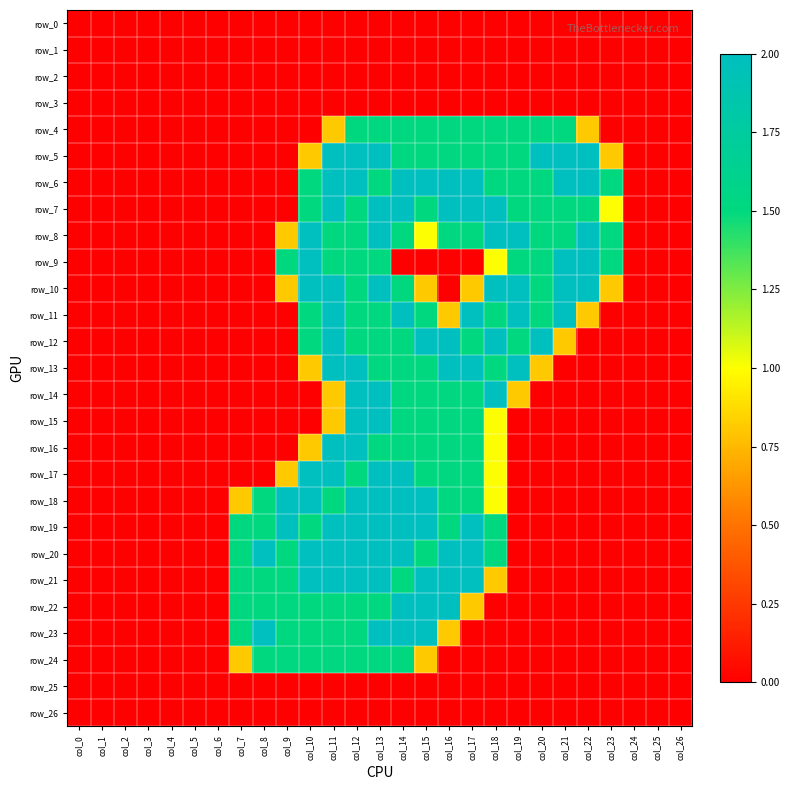

Reading left to right, list all the values displayed in this chart.

row_0: col_0=0.0	col_1=0.0	col_2=0.0	col_3=0.0	col_4=0.0	col_5=0.0	col_6=0.0	col_7=0.0	col_8=0.0	col_9=0.0	col_10=0.0	col_11=0.0	col_12=0.0	col_13=0.0	col_14=0.0	col_15=0.0	col_16=0.0	col_17=0.0	col_18=0.0	col_19=0.0	col_20=0.0	col_21=0.0	col_22=0.0	col_23=0.0	col_24=0.0	col_25=0.0	col_26=0.0
row_1: col_0=0.0	col_1=0.0	col_2=0.0	col_3=0.0	col_4=0.0	col_5=0.0	col_6=0.0	col_7=0.0	col_8=0.0	col_9=0.0	col_10=0.0	col_11=0.0	col_12=0.0	col_13=0.0	col_14=0.0	col_15=0.0	col_16=0.0	col_17=0.0	col_18=0.0	col_19=0.0	col_20=0.0	col_21=0.0	col_22=0.0	col_23=0.0	col_24=0.0	col_25=0.0	col_26=0.0
row_2: col_0=0.0	col_1=0.0	col_2=0.0	col_3=0.0	col_4=0.0	col_5=0.0	col_6=0.0	col_7=0.0	col_8=0.0	col_9=0.0	col_10=0.0	col_11=0.0	col_12=0.0	col_13=0.0	col_14=0.0	col_15=0.0	col_16=0.0	col_17=0.0	col_18=0.0	col_19=0.0	col_20=0.0	col_21=0.0	col_22=0.0	col_23=0.0	col_24=0.0	col_25=0.0	col_26=0.0
row_3: col_0=0.0	col_1=0.0	col_2=0.0	col_3=0.0	col_4=0.0	col_5=0.0	col_6=0.0	col_7=0.0	col_8=0.0	col_9=0.0	col_10=0.0	col_11=0.0	col_12=0.0	col_13=0.0	col_14=0.0	col_15=0.0	col_16=0.0	col_17=0.0	col_18=0.0	col_19=0.0	col_20=0.0	col_21=0.0	col_22=0.0	col_23=0.0	col_24=0.0	col_25=0.0	col_26=0.0
row_4: col_0=0.0	col_1=0.0	col_2=0.0	col_3=0.0	col_4=0.0	col_5=0.0	col_6=0.0	col_7=0.0	col_8=0.0	col_9=0.0	col_10=0.0	col_11=0.8	col_12=1.5	col_13=1.5	col_14=1.5	col_15=1.5	col_16=1.5	col_17=1.5	col_18=1.5	col_19=1.5	col_20=1.5	col_21=1.5	col_22=0.8	col_23=0.0	col_24=0.0	col_25=0.0	col_26=0.0
row_5: col_0=0.0	col_1=0.0	col_2=0.0	col_3=0.0	col_4=0.0	col_5=0.0	col_6=0.0	col_7=0.0	col_8=0.0	col_9=0.0	col_10=0.8	col_11=2.0	col_12=2.0	col_13=2.0	col_14=1.5	col_15=1.5	col_16=1.5	col_17=1.5	col_18=1.5	col_19=1.5	col_20=2.0	col_21=2.0	col_22=2.0	col_23=0.8	col_24=0.0	col_25=0.0	col_26=0.0
row_6: col_0=0.0	col_1=0.0	col_2=0.0	col_3=0.0	col_4=0.0	col_5=0.0	col_6=0.0	col_7=0.0	col_8=0.0	col_9=0.0	col_10=1.5	col_11=2.0	col_12=2.0	col_13=1.5	col_14=2.0	col_15=2.0	col_16=2.0	col_17=2.0	col_18=1.5	col_19=1.5	col_20=1.5	col_21=2.0	col_22=2.0	col_23=1.5	col_24=0.0	col_25=0.0	col_26=0.0
row_7: col_0=0.0	col_1=0.0	col_2=0.0	col_3=0.0	col_4=0.0	col_5=0.0	col_6=0.0	col_7=0.0	col_8=0.0	col_9=0.0	col_10=1.5	col_11=2.0	col_12=1.5	col_13=2.0	col_14=2.0	col_15=1.5	col_16=2.0	col_17=2.0	col_18=2.0	col_19=1.5	col_20=1.5	col_21=1.5	col_22=1.5	col_23=1.0	col_24=0.0	col_25=0.0	col_26=0.0
row_8: col_0=0.0	col_1=0.0	col_2=0.0	col_3=0.0	col_4=0.0	col_5=0.0	col_6=0.0	col_7=0.0	col_8=0.0	col_9=0.8	col_10=2.0	col_11=1.5	col_12=1.5	col_13=2.0	col_14=1.5	col_15=1.0	col_16=1.5	col_17=1.5	col_18=2.0	col_19=2.0	col_20=1.5	col_21=1.5	col_22=2.0	col_23=1.5	col_24=0.0	col_25=0.0	col_26=0.0
row_9: col_0=0.0	col_1=0.0	col_2=0.0	col_3=0.0	col_4=0.0	col_5=0.0	col_6=0.0	col_7=0.0	col_8=0.0	col_9=1.5	col_10=2.0	col_11=1.5	col_12=1.5	col_13=1.5	col_14=0.0	col_15=0.0	col_16=0.0	col_17=0.0	col_18=1.0	col_19=1.5	col_20=1.5	col_21=2.0	col_22=2.0	col_23=1.5	col_24=0.0	col_25=0.0	col_26=0.0
row_10: col_0=0.0	col_1=0.0	col_2=0.0	col_3=0.0	col_4=0.0	col_5=0.0	col_6=0.0	col_7=0.0	col_8=0.0	col_9=0.8	col_10=2.0	col_11=2.0	col_12=1.5	col_13=2.0	col_14=1.5	col_15=0.8	col_16=0.0	col_17=0.8	col_18=2.0	col_19=2.0	col_20=1.5	col_21=2.0	col_22=2.0	col_23=0.8	col_24=0.0	col_25=0.0	col_26=0.0
row_11: col_0=0.0	col_1=0.0	col_2=0.0	col_3=0.0	col_4=0.0	col_5=0.0	col_6=0.0	col_7=0.0	col_8=0.0	col_9=0.0	col_10=1.5	col_11=2.0	col_12=1.5	col_13=1.5	col_14=2.0	col_15=1.5	col_16=0.8	col_17=2.0	col_18=1.5	col_19=2.0	col_20=1.5	col_21=2.0	col_22=0.8	col_23=0.0	col_24=0.0	col_25=0.0	col_26=0.0
row_12: col_0=0.0	col_1=0.0	col_2=0.0	col_3=0.0	col_4=0.0	col_5=0.0	col_6=0.0	col_7=0.0	col_8=0.0	col_9=0.0	col_10=1.5	col_11=2.0	col_12=1.5	col_13=1.5	col_14=1.5	col_15=2.0	col_16=2.0	col_17=1.5	col_18=2.0	col_19=1.5	col_20=2.0	col_21=0.8	col_22=0.0	col_23=0.0	col_24=0.0	col_25=0.0	col_26=0.0
row_13: col_0=0.0	col_1=0.0	col_2=0.0	col_3=0.0	col_4=0.0	col_5=0.0	col_6=0.0	col_7=0.0	col_8=0.0	col_9=0.0	col_10=0.8	col_11=2.0	col_12=2.0	col_13=1.5	col_14=1.5	col_15=1.5	col_16=2.0	col_17=2.0	col_18=1.5	col_19=2.0	col_20=0.8	col_21=0.0	col_22=0.0	col_23=0.0	col_24=0.0	col_25=0.0	col_26=0.0
row_14: col_0=0.0	col_1=0.0	col_2=0.0	col_3=0.0	col_4=0.0	col_5=0.0	col_6=0.0	col_7=0.0	col_8=0.0	col_9=0.0	col_10=0.0	col_11=0.8	col_12=2.0	col_13=2.0	col_14=1.5	col_15=1.5	col_16=1.5	col_17=1.5	col_18=2.0	col_19=0.8	col_20=0.0	col_21=0.0	col_22=0.0	col_23=0.0	col_24=0.0	col_25=0.0	col_26=0.0
row_15: col_0=0.0	col_1=0.0	col_2=0.0	col_3=0.0	col_4=0.0	col_5=0.0	col_6=0.0	col_7=0.0	col_8=0.0	col_9=0.0	col_10=0.0	col_11=0.8	col_12=2.0	col_13=2.0	col_14=1.5	col_15=1.5	col_16=1.5	col_17=1.5	col_18=1.0	col_19=0.0	col_20=0.0	col_21=0.0	col_22=0.0	col_23=0.0	col_24=0.0	col_25=0.0	col_26=0.0
row_16: col_0=0.0	col_1=0.0	col_2=0.0	col_3=0.0	col_4=0.0	col_5=0.0	col_6=0.0	col_7=0.0	col_8=0.0	col_9=0.0	col_10=0.8	col_11=2.0	col_12=2.0	col_13=1.5	col_14=1.5	col_15=1.5	col_16=1.5	col_17=1.5	col_18=1.0	col_19=0.0	col_20=0.0	col_21=0.0	col_22=0.0	col_23=0.0	col_24=0.0	col_25=0.0	col_26=0.0
row_17: col_0=0.0	col_1=0.0	col_2=0.0	col_3=0.0	col_4=0.0	col_5=0.0	col_6=0.0	col_7=0.0	col_8=0.0	col_9=0.8	col_10=2.0	col_11=2.0	col_12=1.5	col_13=2.0	col_14=2.0	col_15=1.5	col_16=1.5	col_17=1.5	col_18=1.0	col_19=0.0	col_20=0.0	col_21=0.0	col_22=0.0	col_23=0.0	col_24=0.0	col_25=0.0	col_26=0.0
row_18: col_0=0.0	col_1=0.0	col_2=0.0	col_3=0.0	col_4=0.0	col_5=0.0	col_6=0.0	col_7=0.8	col_8=1.5	col_9=2.0	col_10=2.0	col_11=1.5	col_12=2.0	col_13=2.0	col_14=2.0	col_15=2.0	col_16=1.5	col_17=1.5	col_18=1.0	col_19=0.0	col_20=0.0	col_21=0.0	col_22=0.0	col_23=0.0	col_24=0.0	col_25=0.0	col_26=0.0
row_19: col_0=0.0	col_1=0.0	col_2=0.0	col_3=0.0	col_4=0.0	col_5=0.0	col_6=0.0	col_7=1.5	col_8=1.5	col_9=2.0	col_10=1.5	col_11=2.0	col_12=2.0	col_13=2.0	col_14=2.0	col_15=2.0	col_16=1.5	col_17=2.0	col_18=1.5	col_19=0.0	col_20=0.0	col_21=0.0	col_22=0.0	col_23=0.0	col_24=0.0	col_25=0.0	col_26=0.0
row_20: col_0=0.0	col_1=0.0	col_2=0.0	col_3=0.0	col_4=0.0	col_5=0.0	col_6=0.0	col_7=1.5	col_8=2.0	col_9=1.5	col_10=2.0	col_11=2.0	col_12=2.0	col_13=2.0	col_14=2.0	col_15=1.5	col_16=2.0	col_17=2.0	col_18=1.5	col_19=0.0	col_20=0.0	col_21=0.0	col_22=0.0	col_23=0.0	col_24=0.0	col_25=0.0	col_26=0.0
row_21: col_0=0.0	col_1=0.0	col_2=0.0	col_3=0.0	col_4=0.0	col_5=0.0	col_6=0.0	col_7=1.5	col_8=1.5	col_9=1.5	col_10=2.0	col_11=2.0	col_12=2.0	col_13=2.0	col_14=1.5	col_15=2.0	col_16=2.0	col_17=2.0	col_18=0.8	col_19=0.0	col_20=0.0	col_21=0.0	col_22=0.0	col_23=0.0	col_24=0.0	col_25=0.0	col_26=0.0
row_22: col_0=0.0	col_1=0.0	col_2=0.0	col_3=0.0	col_4=0.0	col_5=0.0	col_6=0.0	col_7=1.5	col_8=1.5	col_9=1.5	col_10=1.5	col_11=1.5	col_12=1.5	col_13=1.5	col_14=2.0	col_15=2.0	col_16=2.0	col_17=0.8	col_18=0.0	col_19=0.0	col_20=0.0	col_21=0.0	col_22=0.0	col_23=0.0	col_24=0.0	col_25=0.0	col_26=0.0
row_23: col_0=0.0	col_1=0.0	col_2=0.0	col_3=0.0	col_4=0.0	col_5=0.0	col_6=0.0	col_7=1.5	col_8=2.0	col_9=1.5	col_10=1.5	col_11=1.5	col_12=1.5	col_13=2.0	col_14=2.0	col_15=2.0	col_16=0.8	col_17=0.0	col_18=0.0	col_19=0.0	col_20=0.0	col_21=0.0	col_22=0.0	col_23=0.0	col_24=0.0	col_25=0.0	col_26=0.0
row_24: col_0=0.0	col_1=0.0	col_2=0.0	col_3=0.0	col_4=0.0	col_5=0.0	col_6=0.0	col_7=0.8	col_8=1.5	col_9=1.5	col_10=1.5	col_11=1.5	col_12=1.5	col_13=1.5	col_14=1.5	col_15=0.8	col_16=0.0	col_17=0.0	col_18=0.0	col_19=0.0	col_20=0.0	col_21=0.0	col_22=0.0	col_23=0.0	col_24=0.0	col_25=0.0	col_26=0.0
row_25: col_0=0.0	col_1=0.0	col_2=0.0	col_3=0.0	col_4=0.0	col_5=0.0	col_6=0.0	col_7=0.0	col_8=0.0	col_9=0.0	col_10=0.0	col_11=0.0	col_12=0.0	col_13=0.0	col_14=0.0	col_15=0.0	col_16=0.0	col_17=0.0	col_18=0.0	col_19=0.0	col_20=0.0	col_21=0.0	col_22=0.0	col_23=0.0	col_24=0.0	col_25=0.0	col_26=0.0
row_26: col_0=0.0	col_1=0.0	col_2=0.0	col_3=0.0	col_4=0.0	col_5=0.0	col_6=0.0	col_7=0.0	col_8=0.0	col_9=0.0	col_10=0.0	col_11=0.0	col_12=0.0	col_13=0.0	col_14=0.0	col_15=0.0	col_16=0.0	col_17=0.0	col_18=0.0	col_19=0.0	col_20=0.0	col_21=0.0	col_22=0.0	col_23=0.0	col_24=0.0	col_25=0.0	col_26=0.0